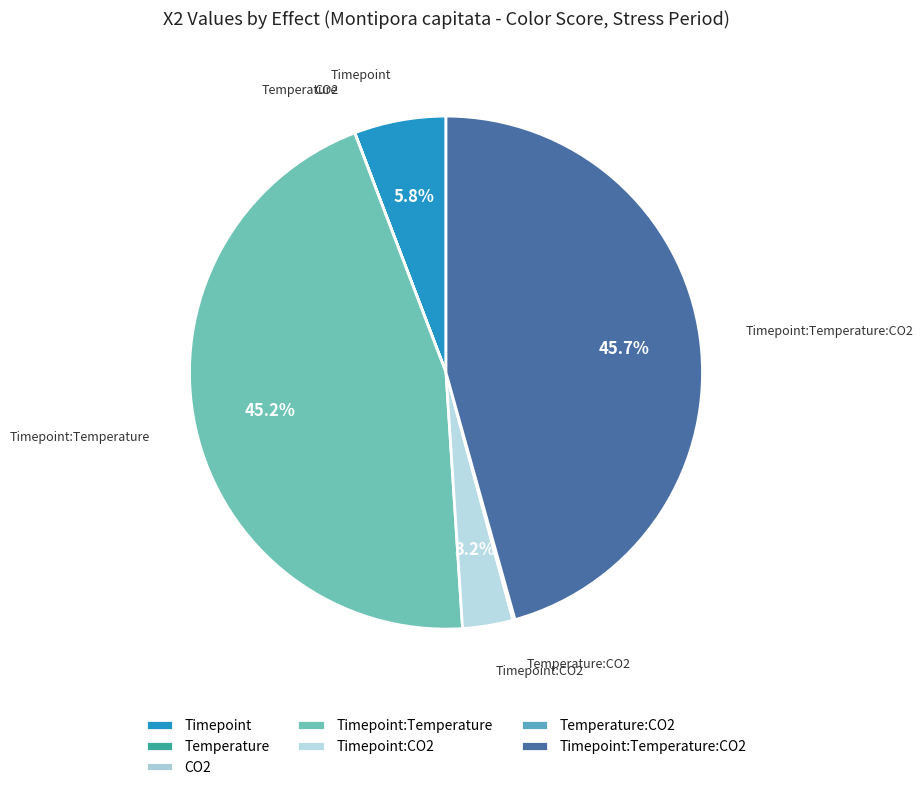

Is there any slice that represents more than half of the pie?

No